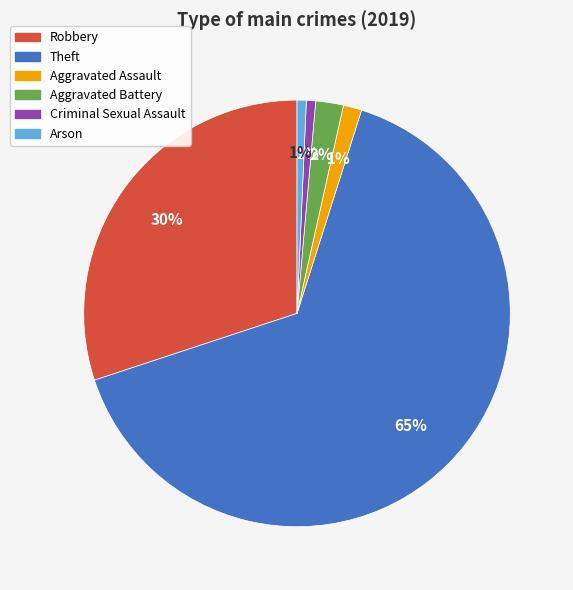

Is it true that Arson is 1% of the pie?

True